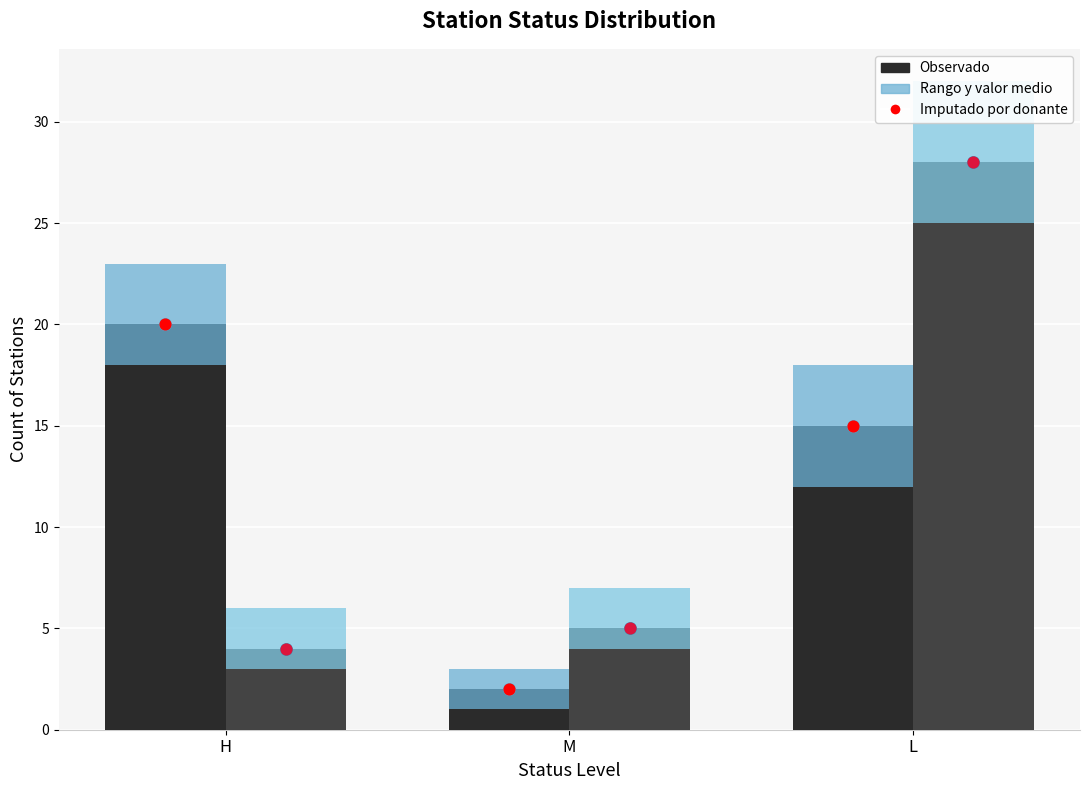

What is the total value across all series at H?

72